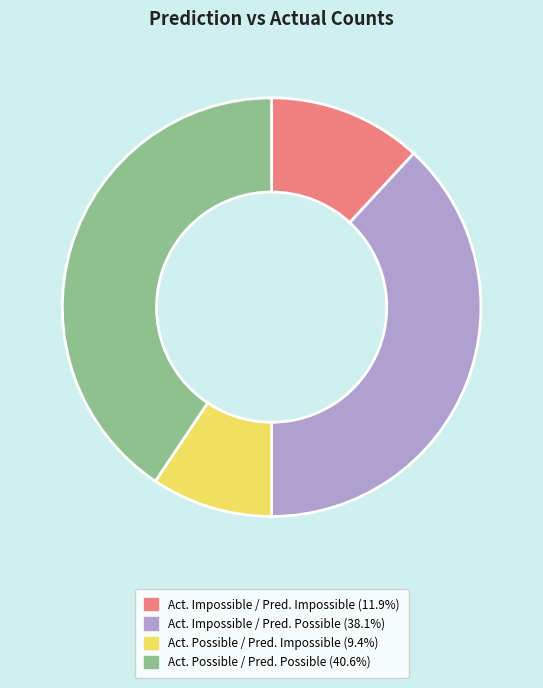

Is there any slice that represents more than half of the pie?

No